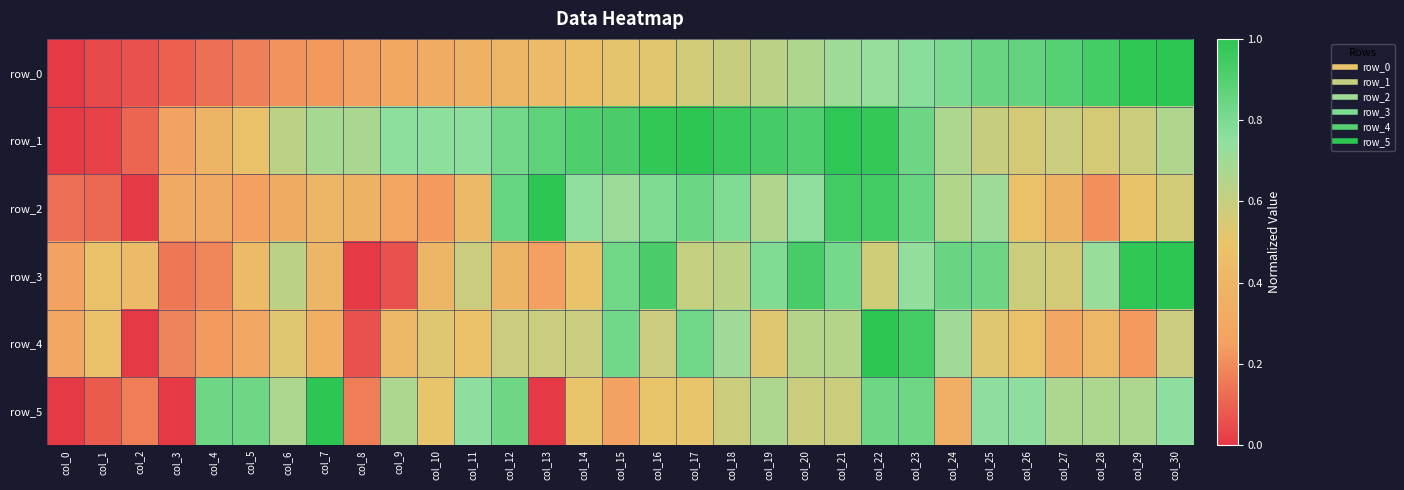

What is the average value of the row_3 series?

0.6